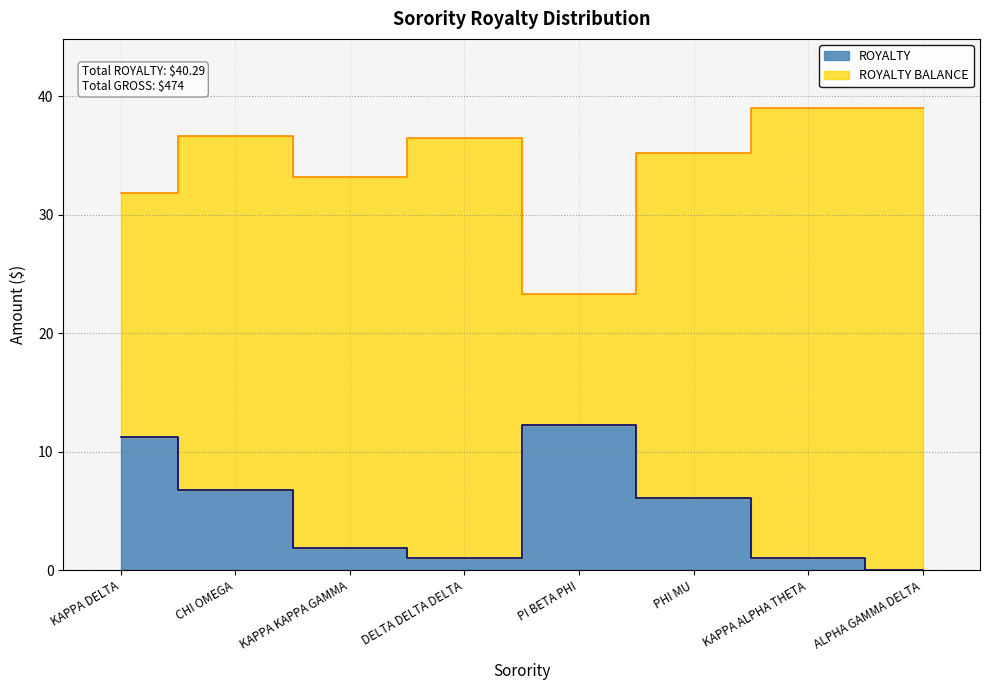

At which label is the value closest to 6?

PHI MU